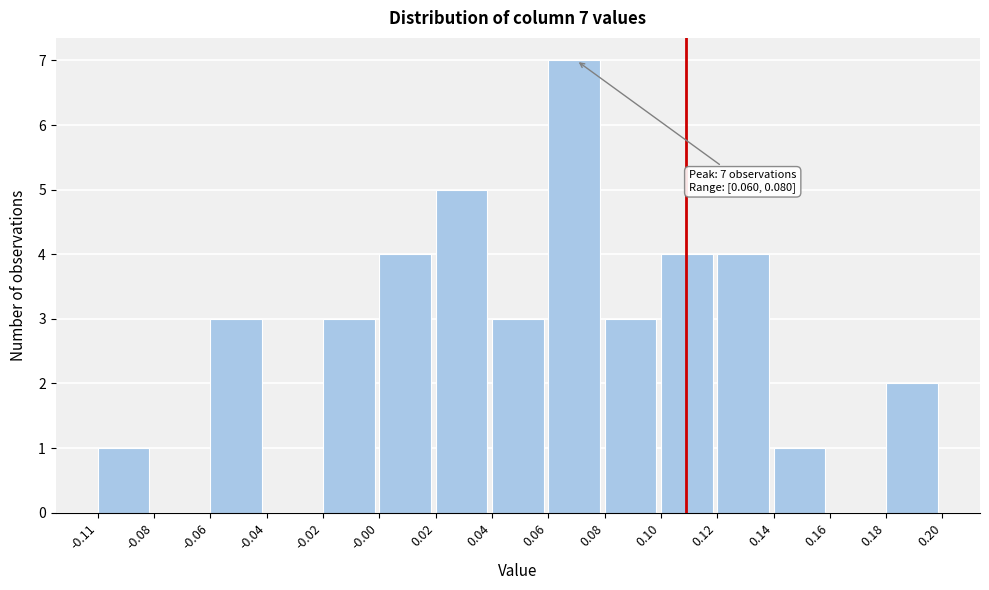

Reading left to right, list all the values displayed in this chart.

-0.11=1	-0.08=0	-0.06=3	-0.04=0	-0.02=3	-0.00=4	0.02=5	0.04=3	0.06=7	0.08=3	0.10=4	0.12=4	0.14=1	0.16=0	0.18=2